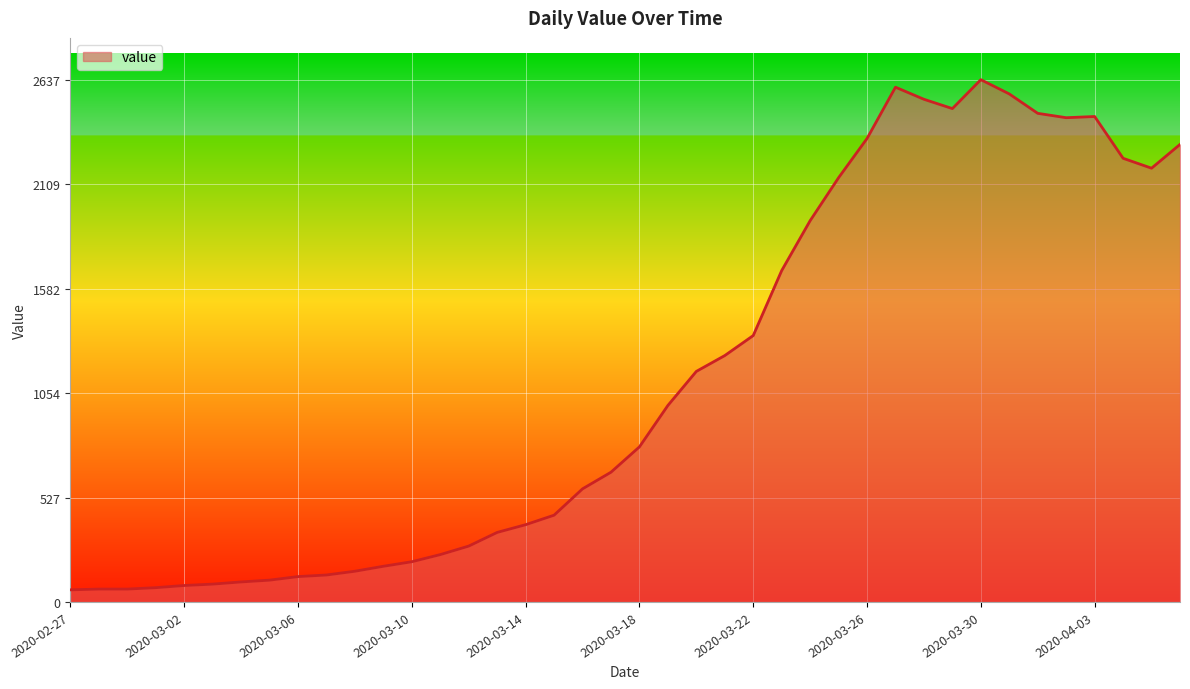

How many series are shown in this chart?

1